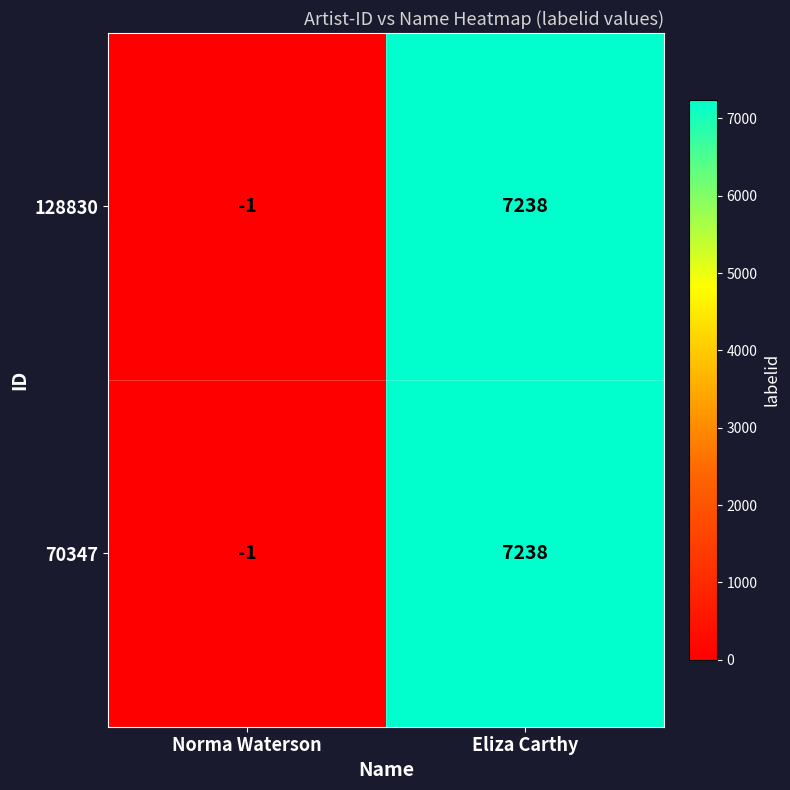

Which label corresponds to the largest value in the chart?

Eliza Carthy